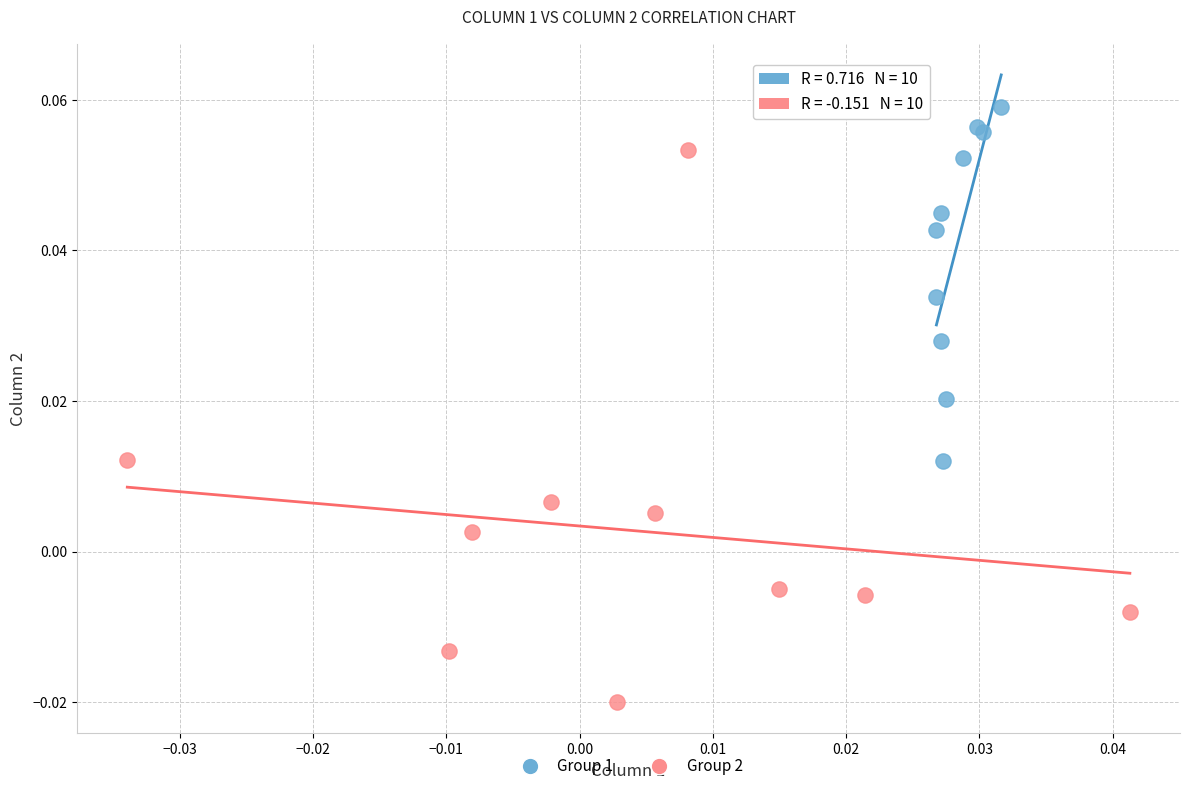

Which series has the widest spread of Y values?

Group 2